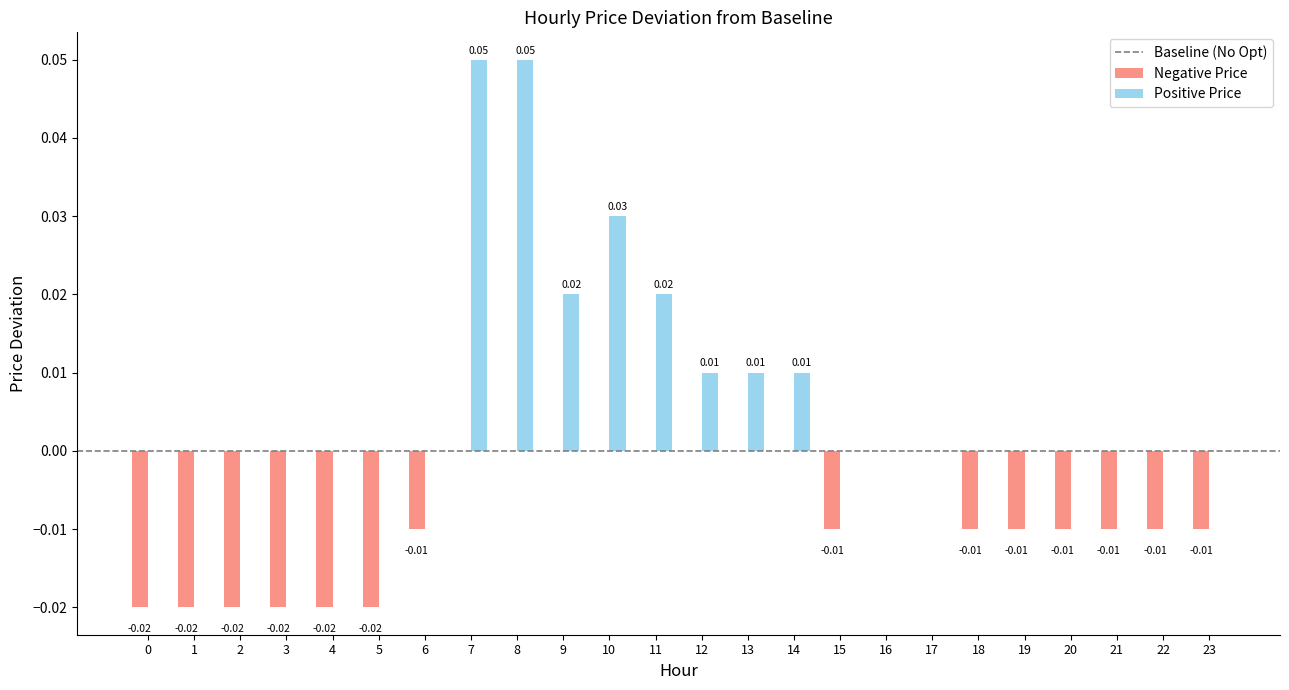

Which series has the largest total across all categories?

Positive Price